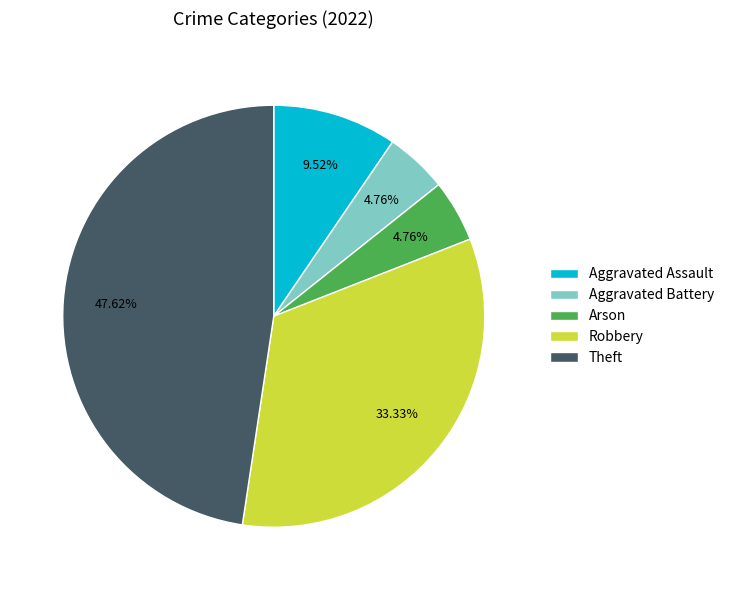

Count the number of slices in the pie.

5